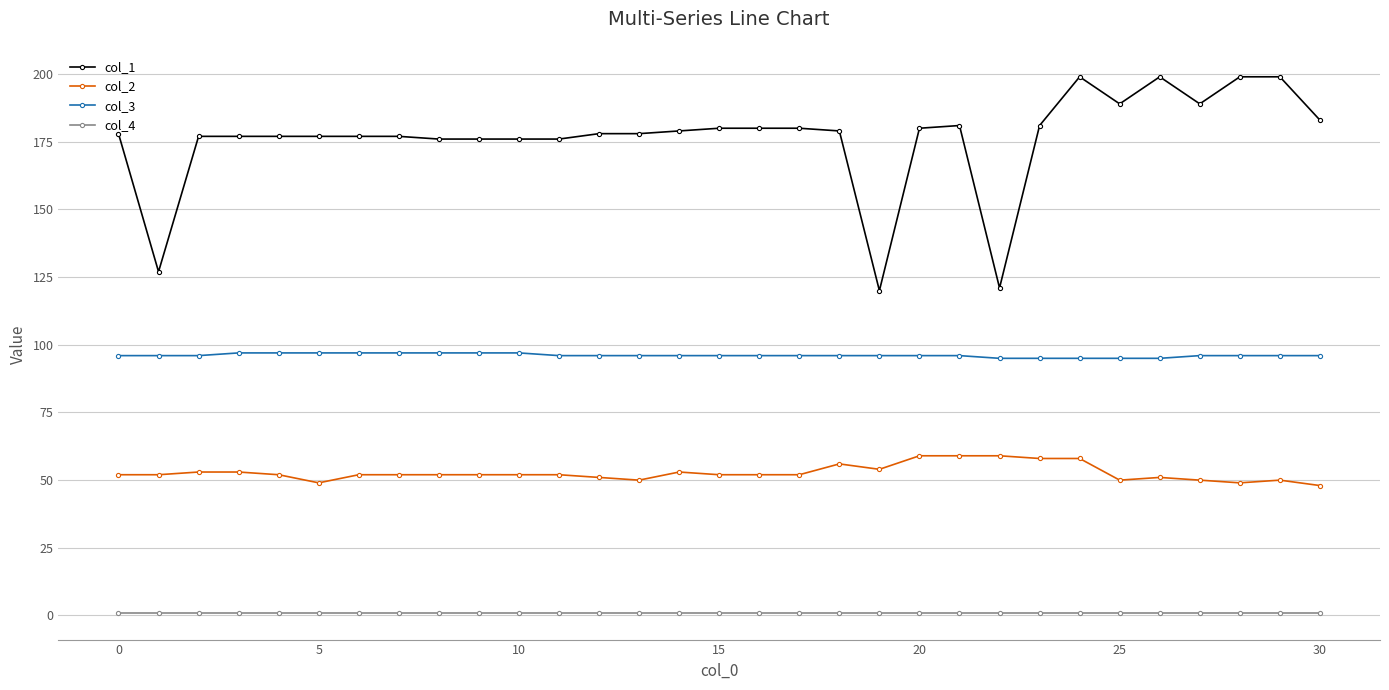

True or false: col_1 has more than 1 interior local peaks.

True